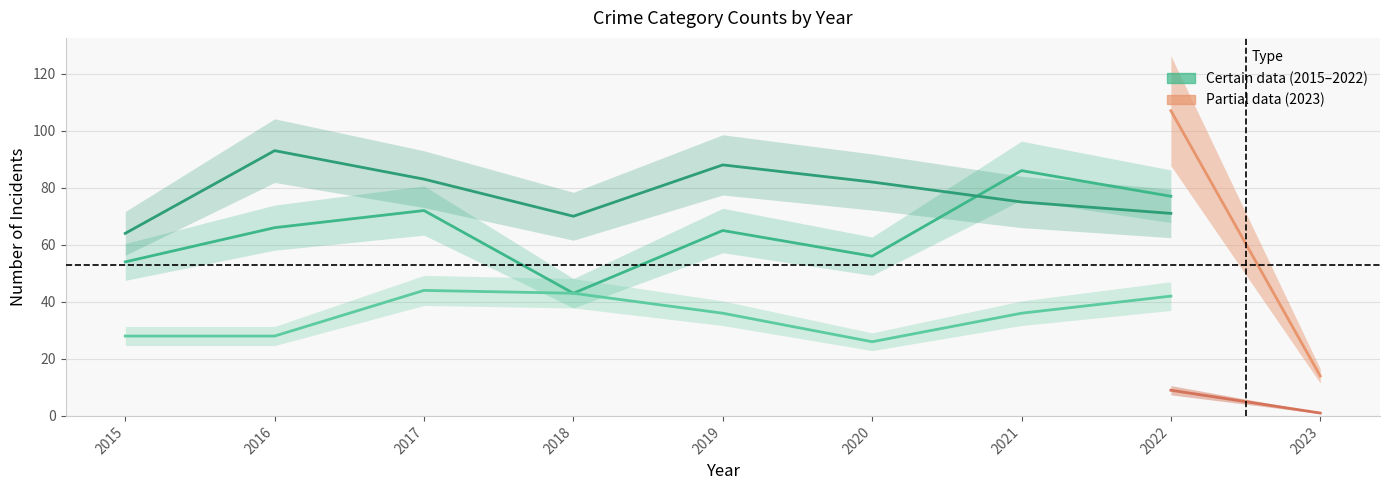

Is it true that Homicide equals 2 at 2017?

False